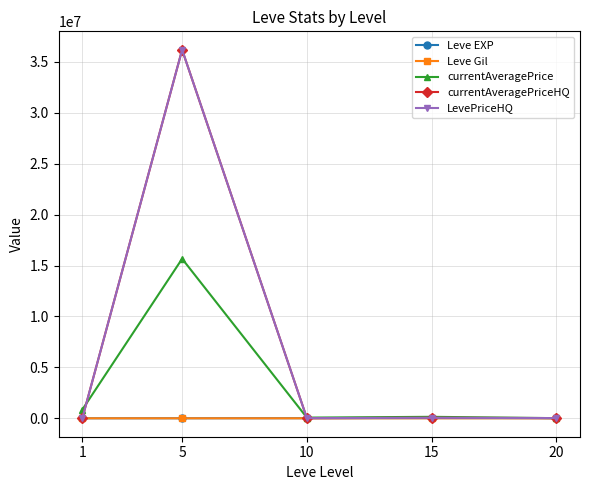

True or false: currentAveragePrice and Leve EXP intersect in this chart.

False